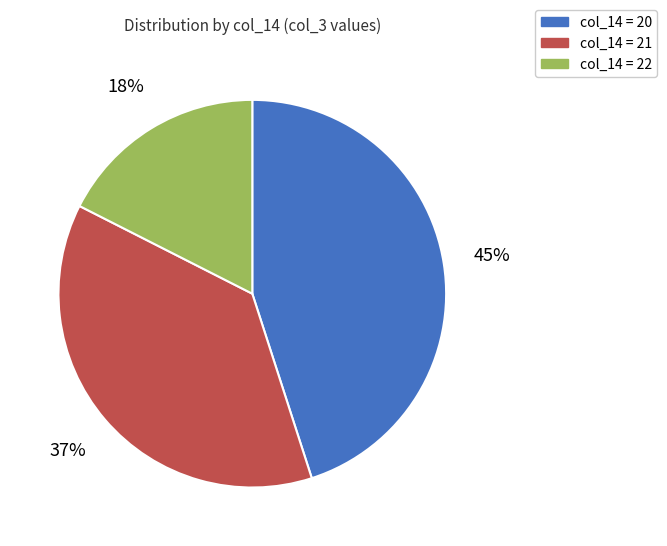

Is there any slice that represents more than half of the pie?

No